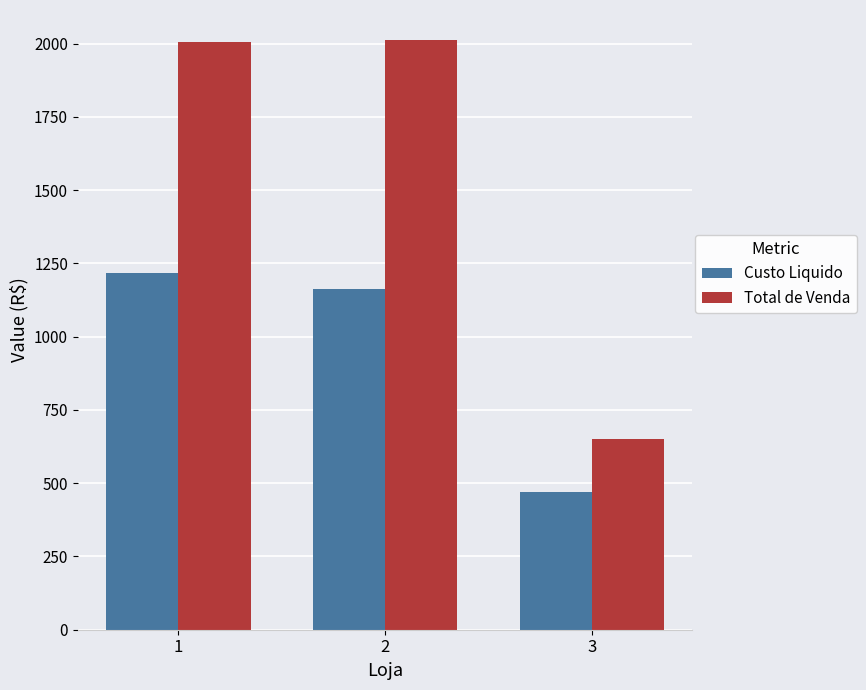

What is the total value across all series at 1?

3224.8